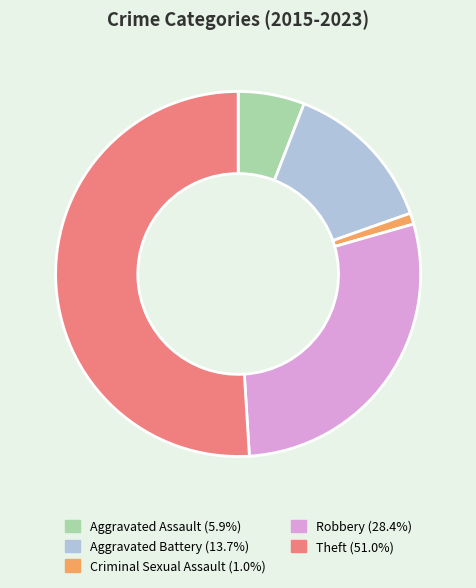

What is the ratio of the value at Aggravated Battery to the value at Aggravated Assault?

2.3